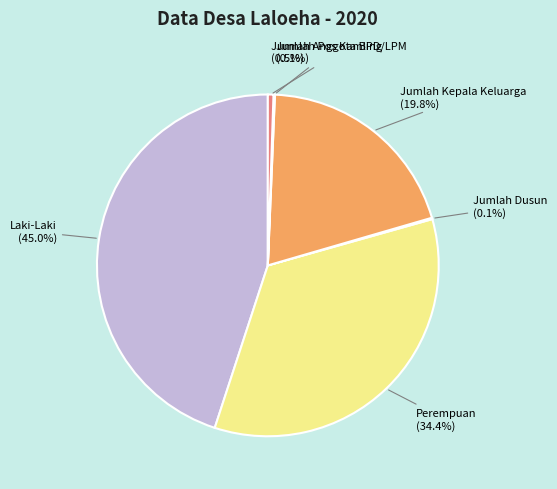

Does any single category account for the majority?

No